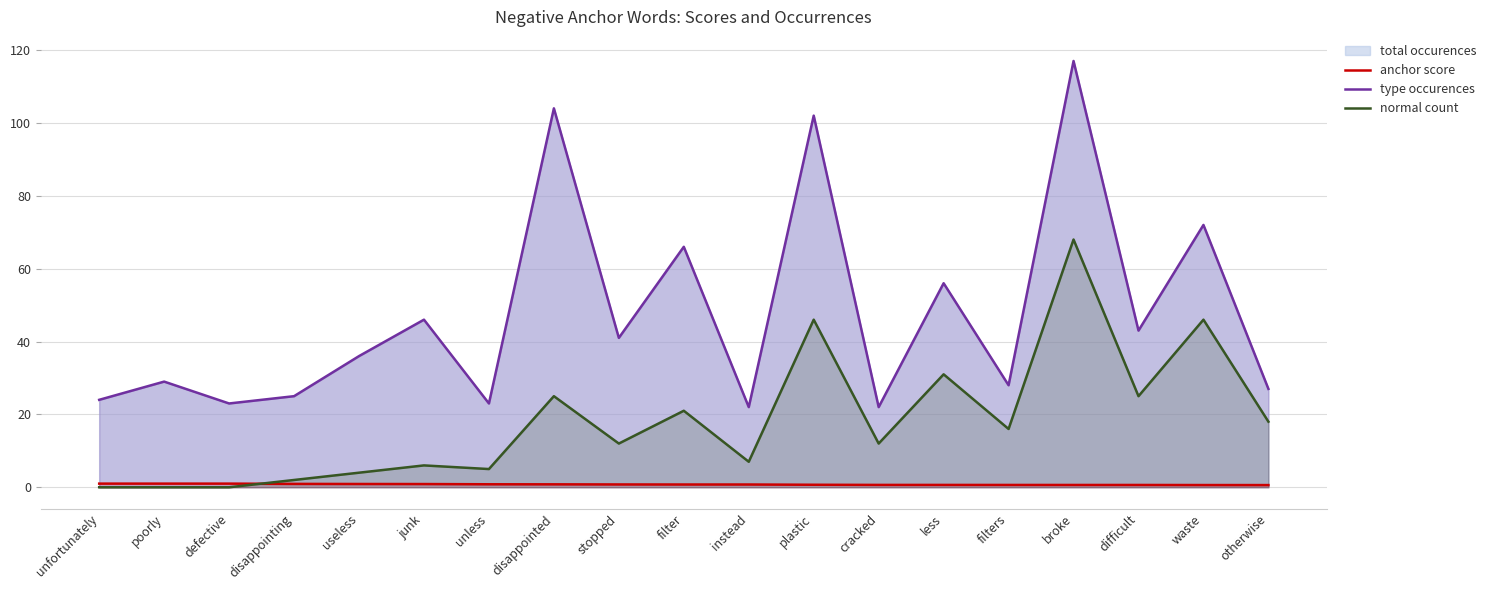

Between less and poorly, which is larger?

poorly